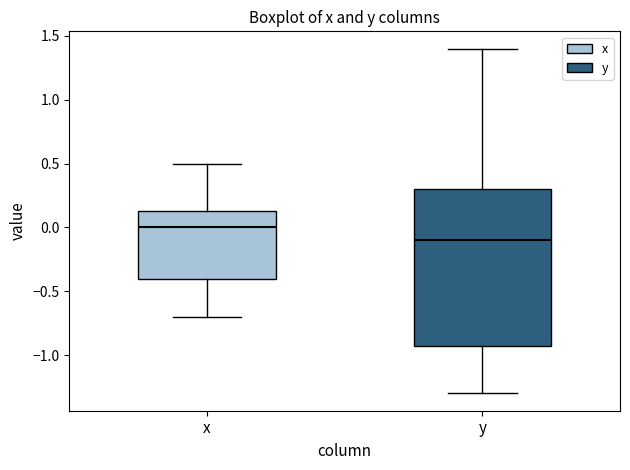

Which box is the tallest, from its lower edge to its upper edge?

y